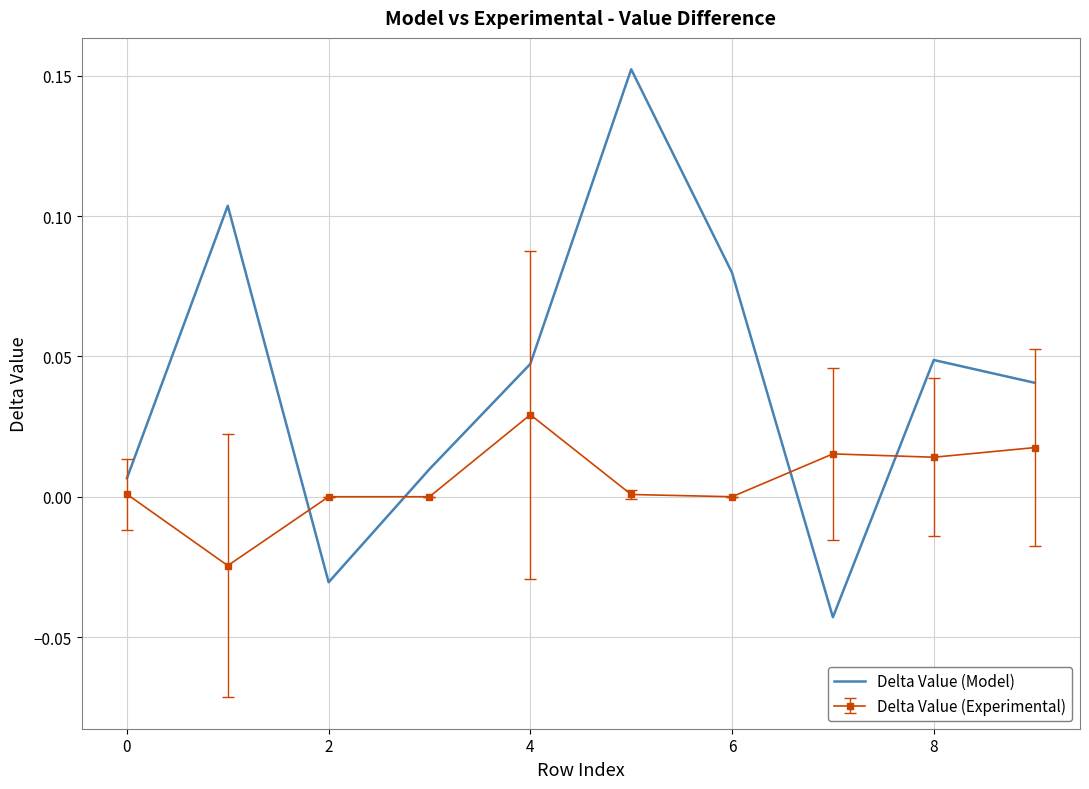

List the series in order of their peak value, highest first.

Delta Value (Model), Delta Value (Experimental)